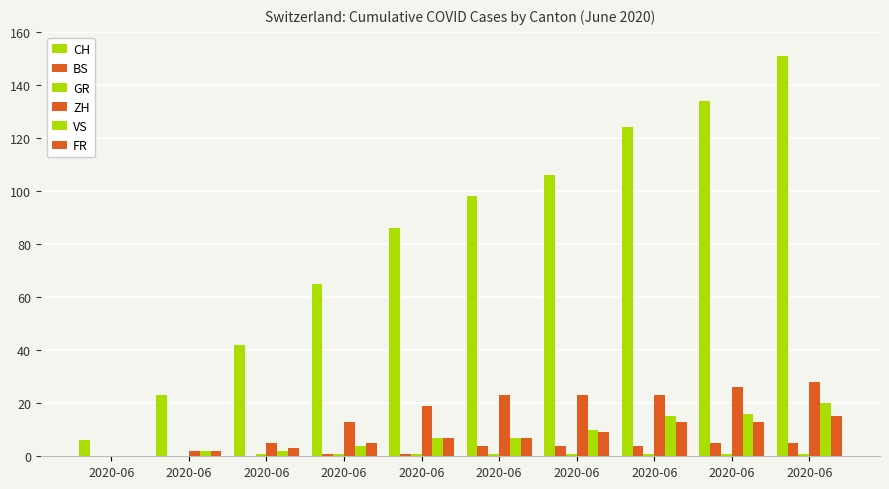

How many series are shown in this chart?

6